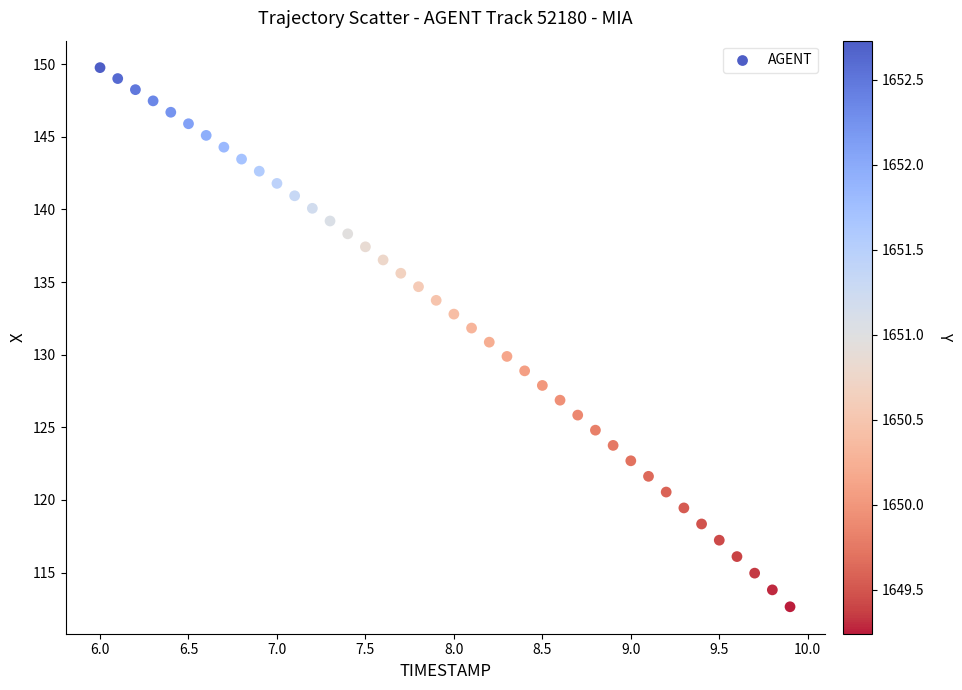

What is the range of Y values (max minus min)?

37.1